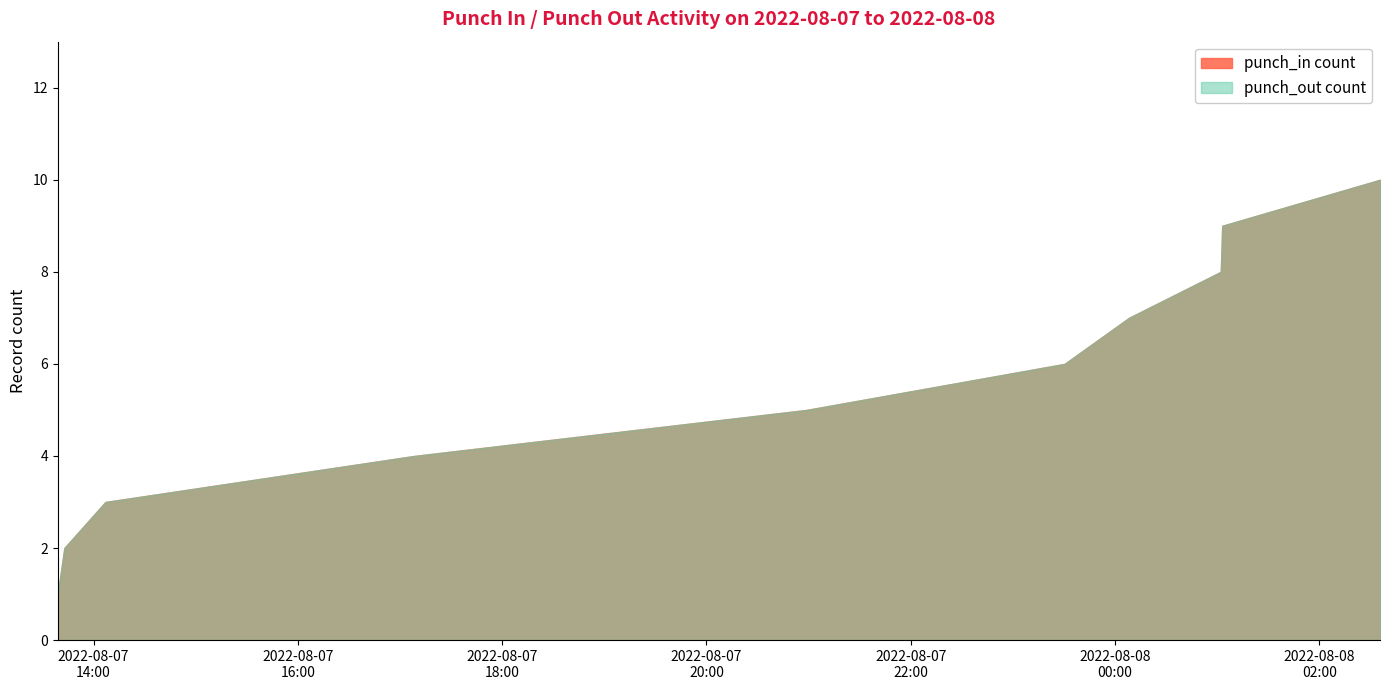

At which label does the data first exceed 6?

2022-08-08T00:08:11